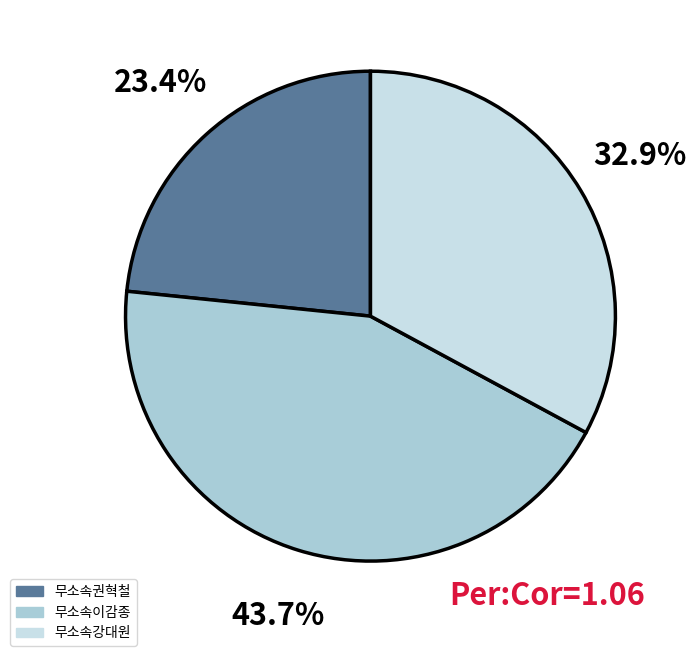

What is the largest slice in the pie chart?

무소속이감종